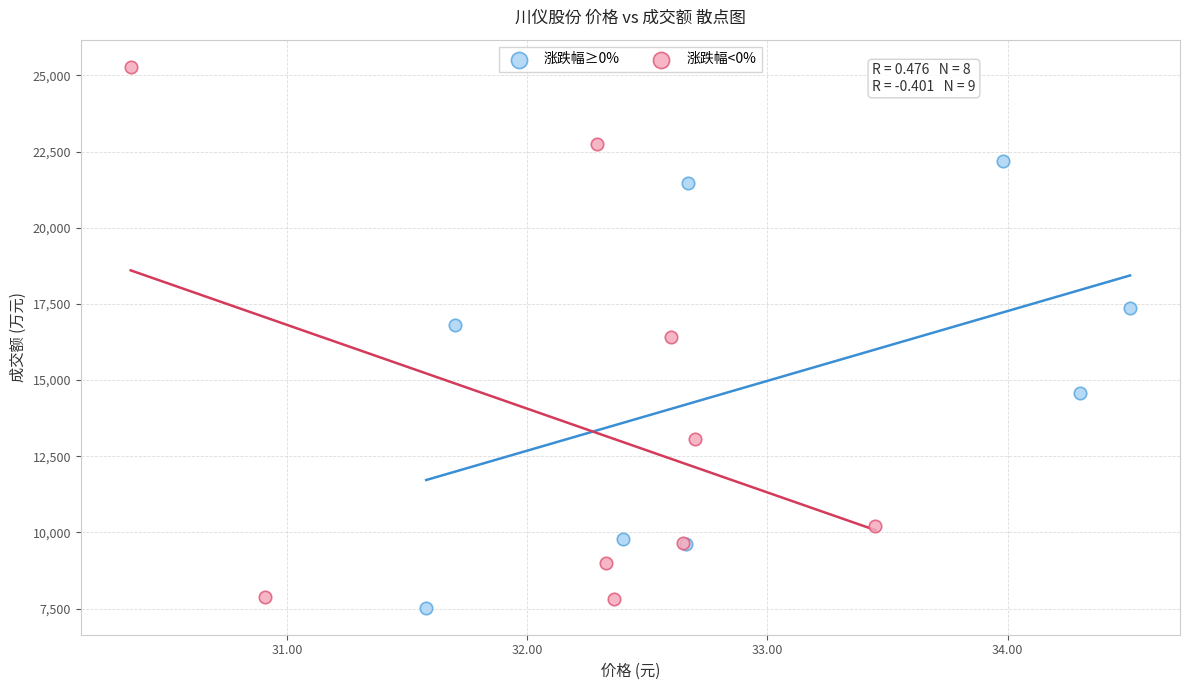

Which series reaches the maximum Y coordinate?

涨跌幅<0%